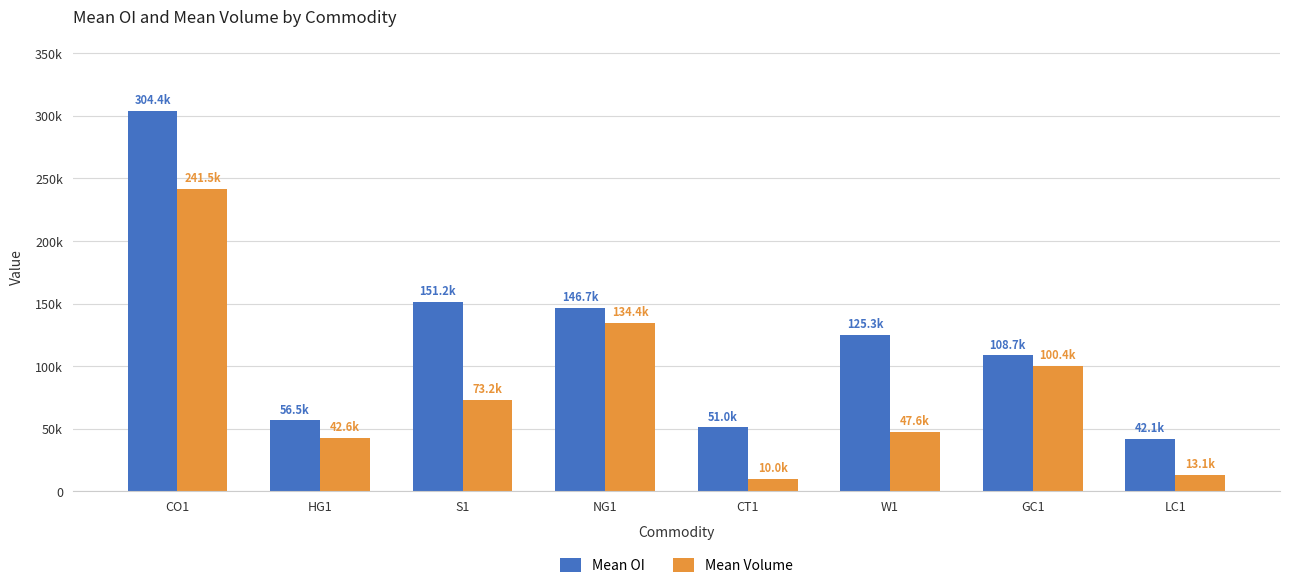

Does the chart contain stacked bars?

No